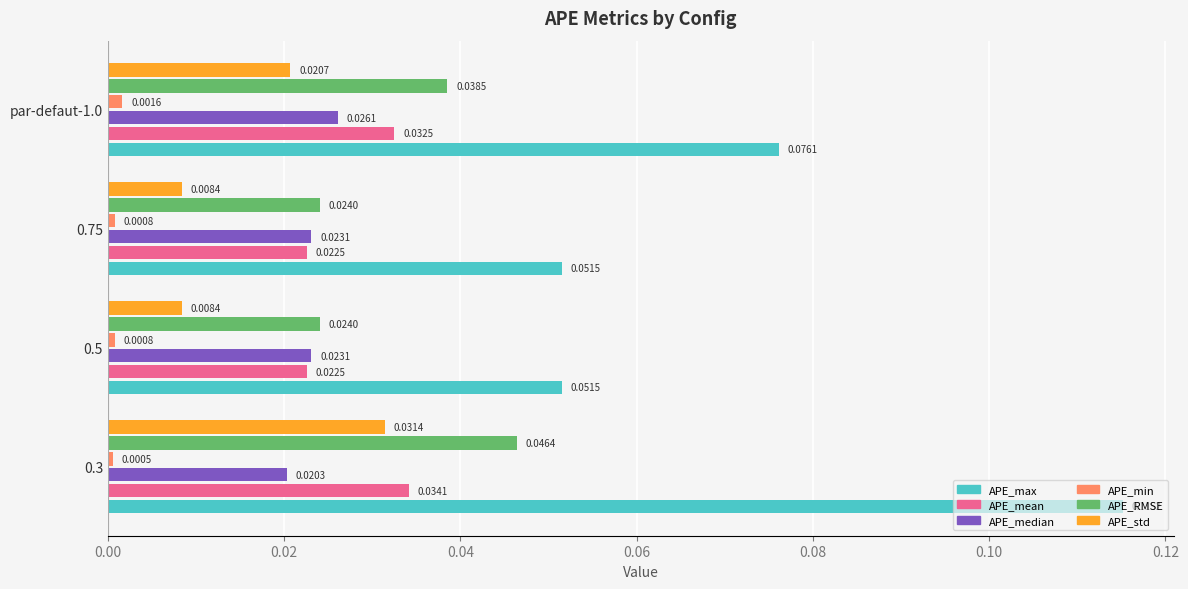

Is the value of APE_min at 0.75 greater than the value of APE_mean at 0.5?

No